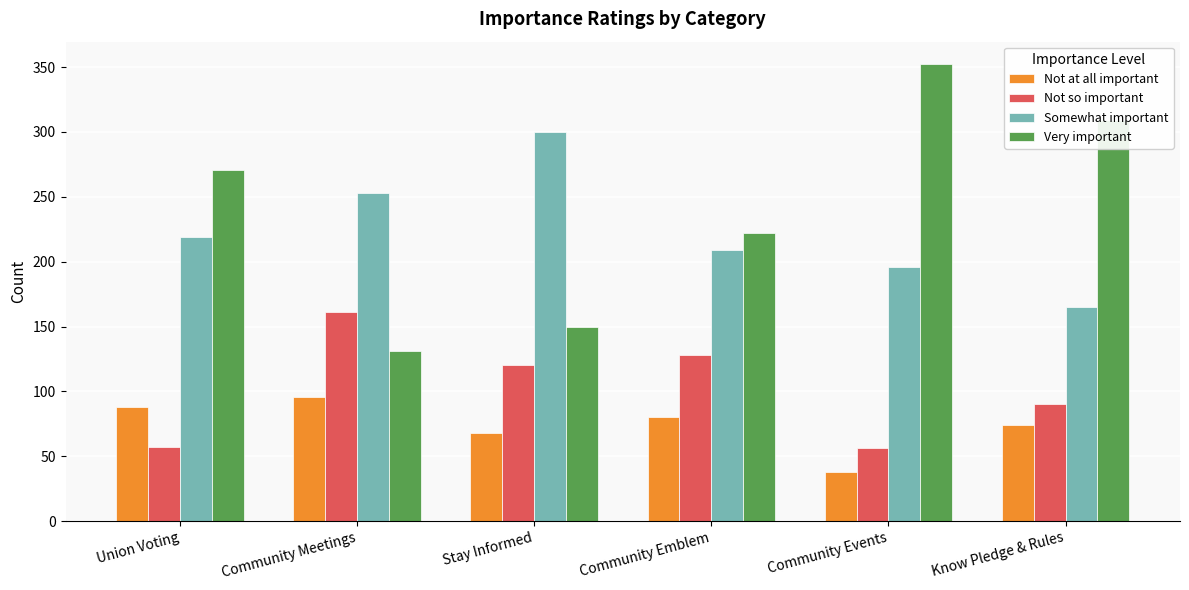

Which series has the largest total across all categories?

Very important